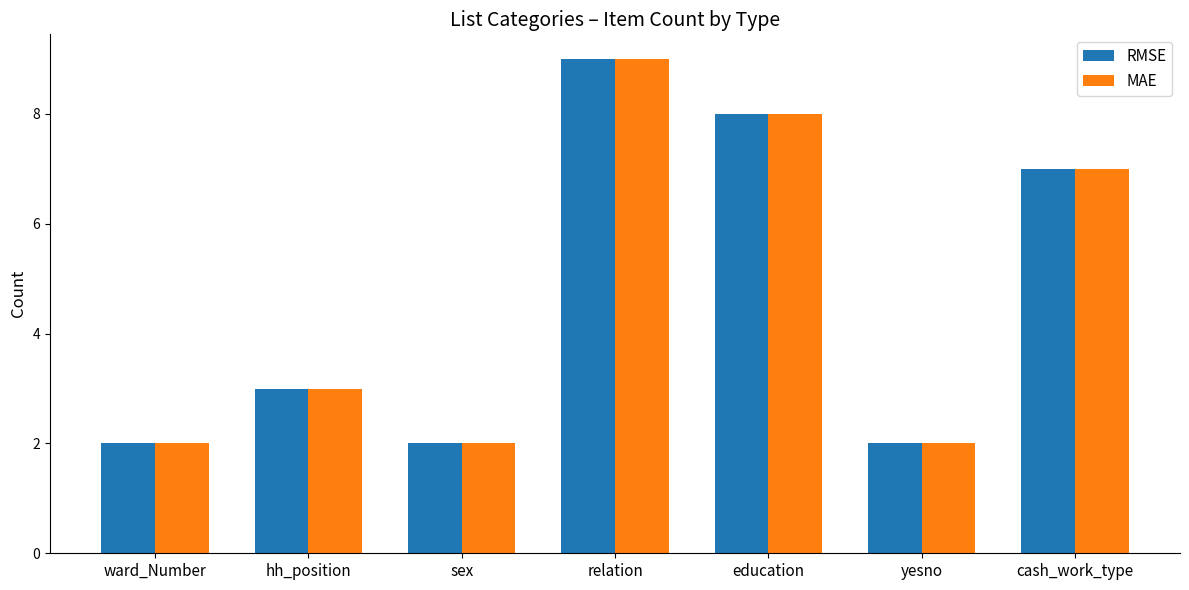

Reading left to right, list all the values displayed in this chart.

RMSE: 2	3	2	9	8	2	7
MAE: 2	3	2	9	8	2	7